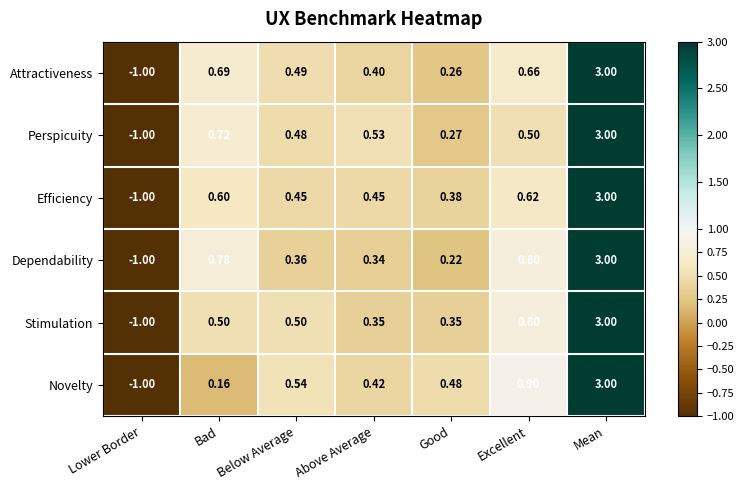

How many data points does each series have?

7